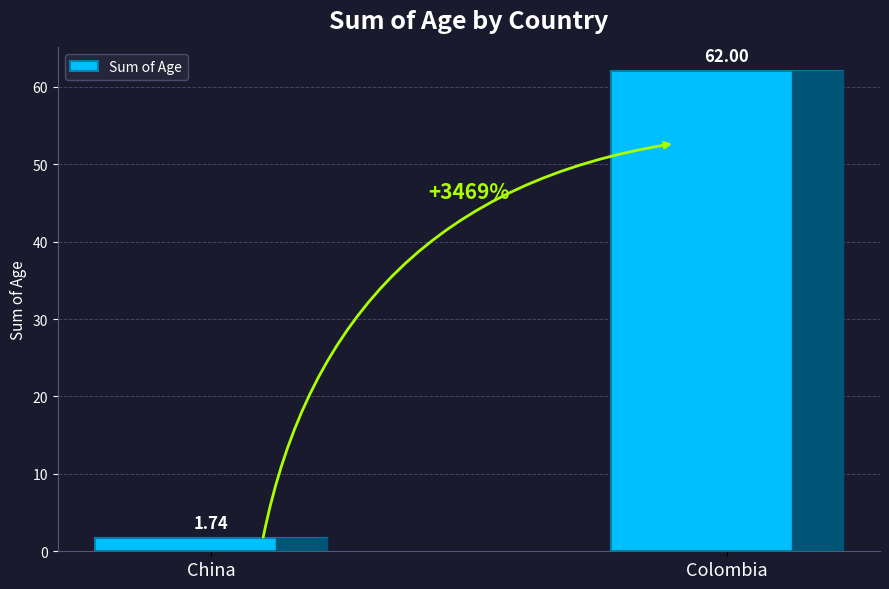

What is the difference between the values at Colombia and China?

60.3